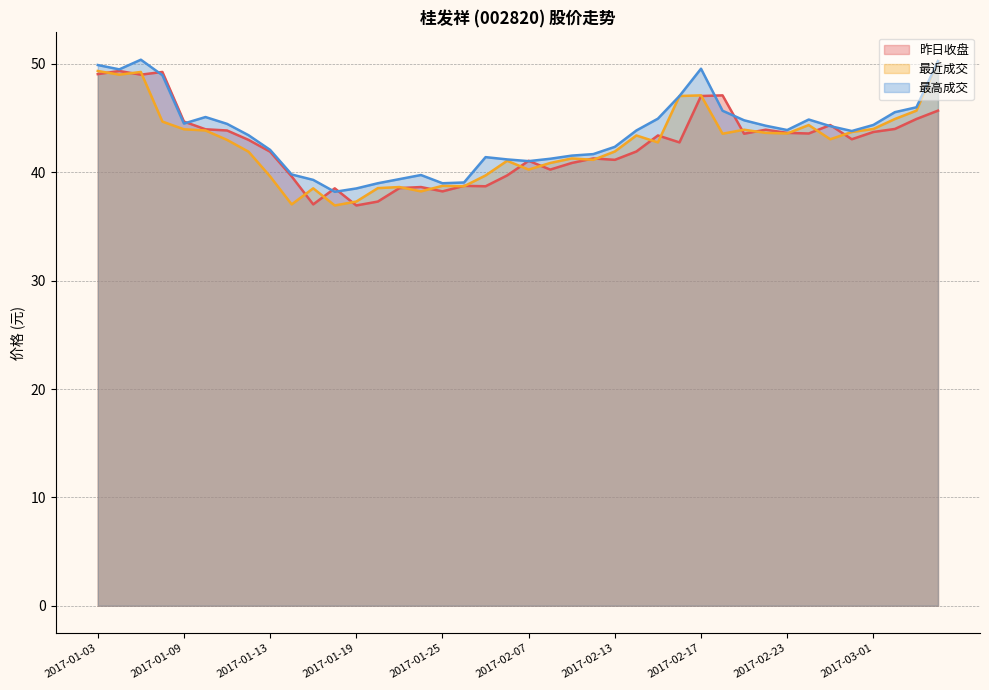

In 最近成交, how many points are lower than both neighbors (excluding endpoints)?

11